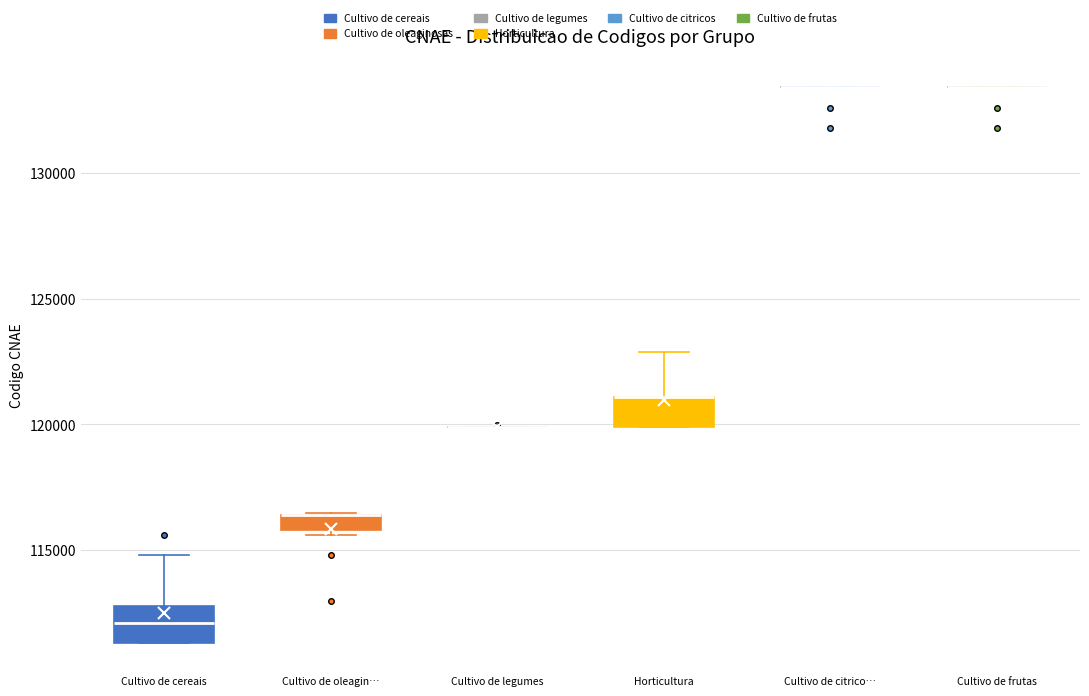

Where is the lower edge of the box for Cultivo de oleagin… on the y-axis? The values are not printed on the chart, so give them approximately, as read against the axis.

116000